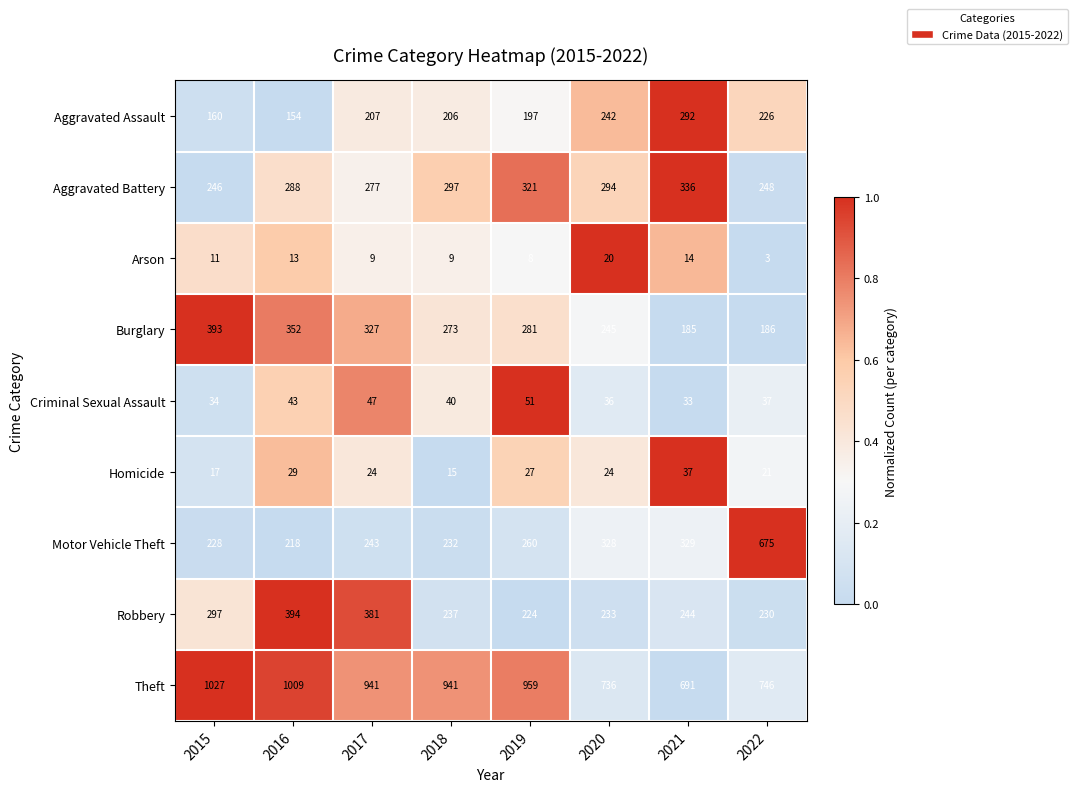

What is the total value across all series at 2022?

2372